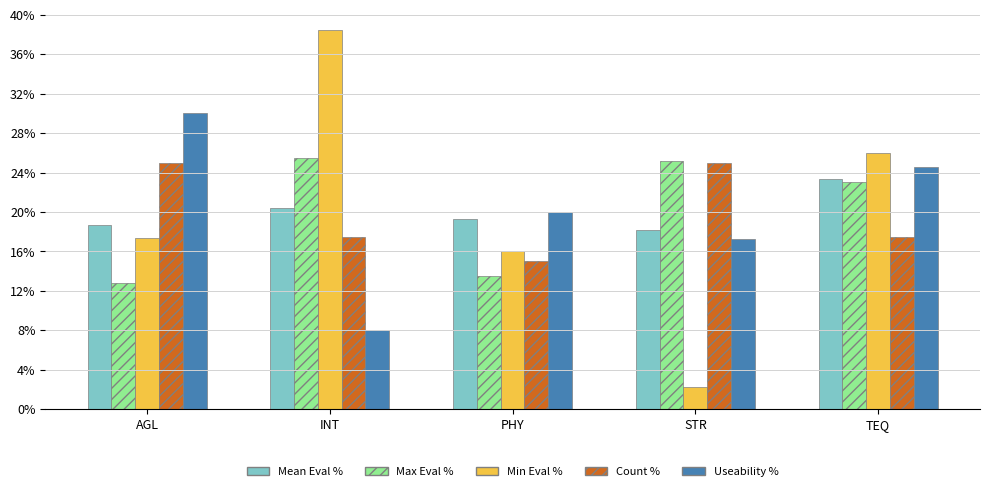

What is the total value across all series at PHY?

0.8